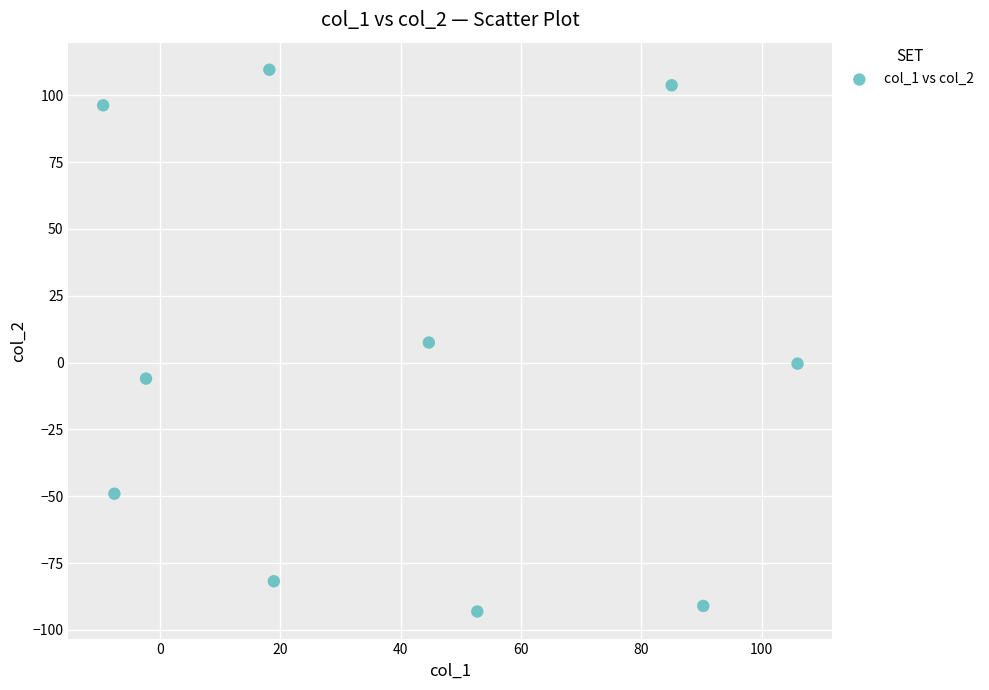

What is the average X value?

39.6